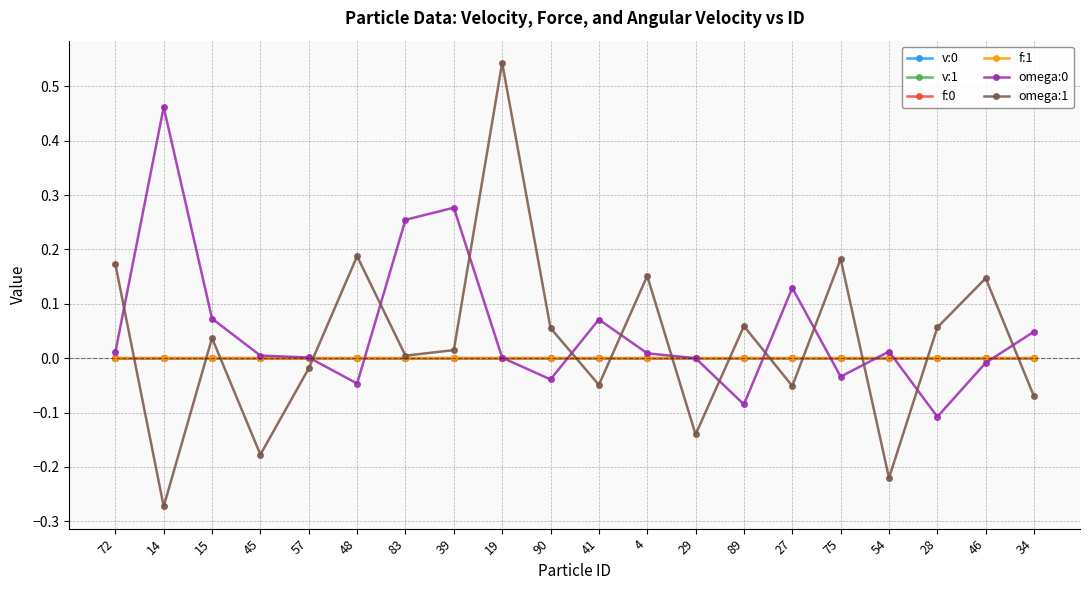

In omega:1, how many points are higher than both neighbors (excluding endpoints)?

7